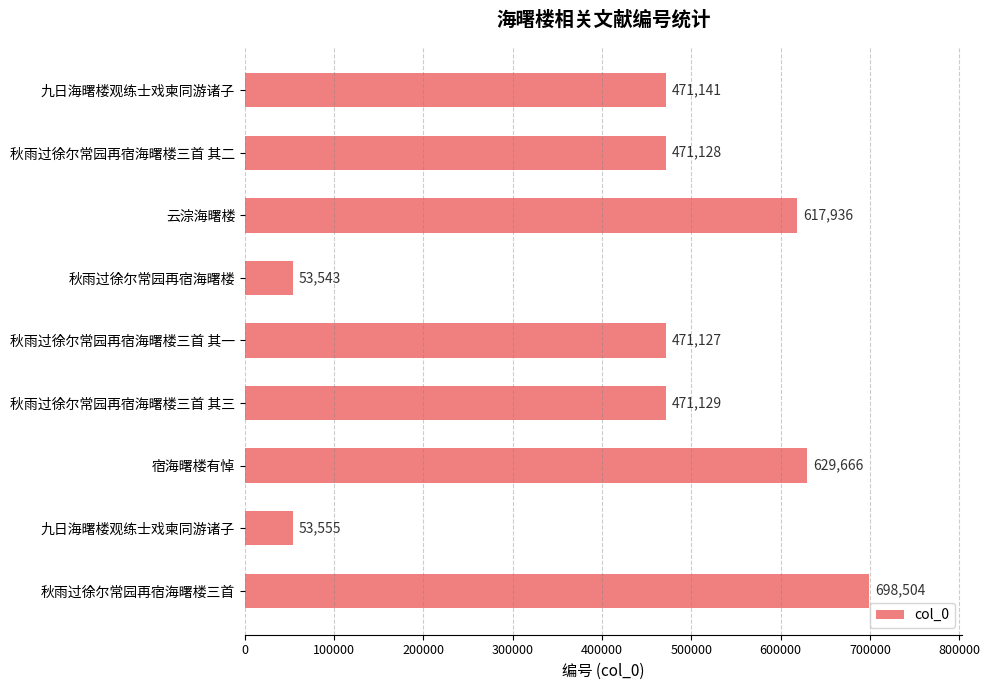

Are the bars horizontal?

Yes